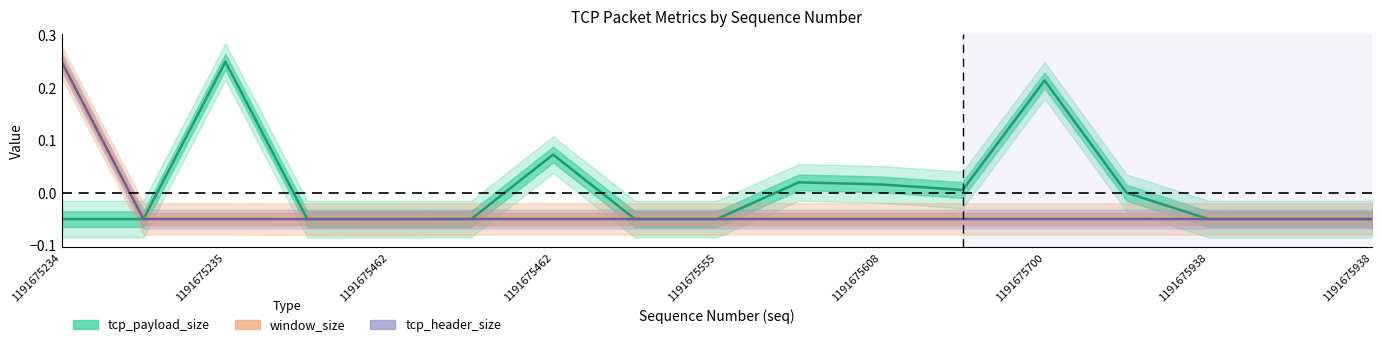

How many values in tcp_payload_size are below zero?

10